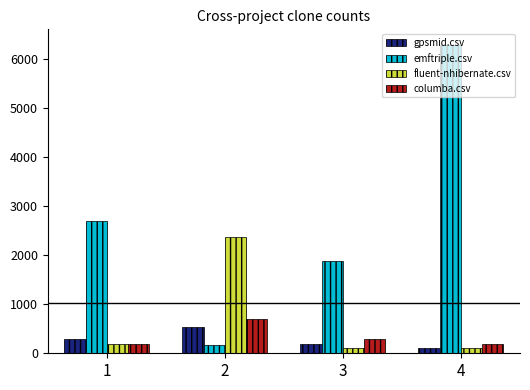

At which category is the sum across all series the highest?

4